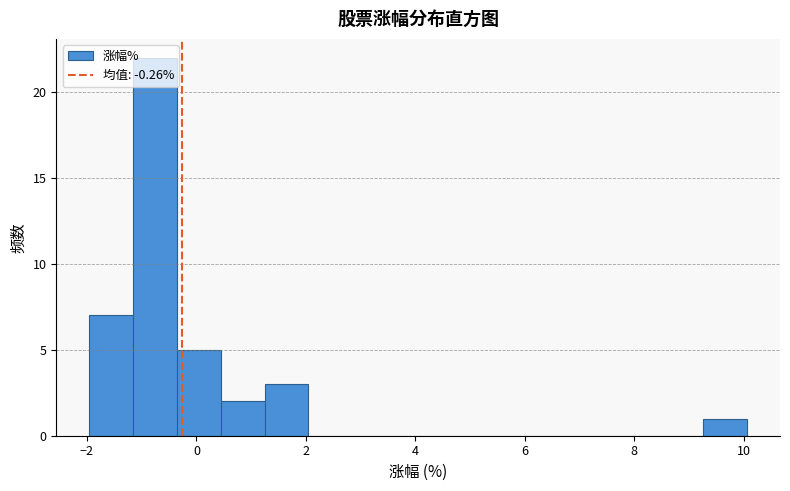

What is the height of the bar covering -1.2 to -0.4 on the x-axis? Neither the bar edges nor the heights are printed on the chart, so give them approximately, as read against the axes.

22